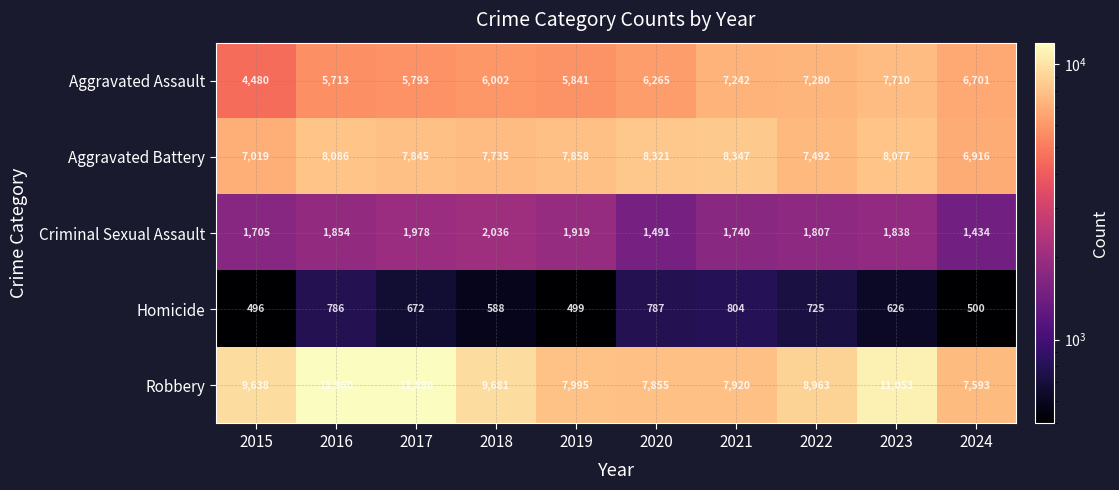

Rank the series at 2024 from highest to lowest value.

Robbery, Aggravated Battery, Aggravated Assault, Criminal Sexual Assault, Homicide